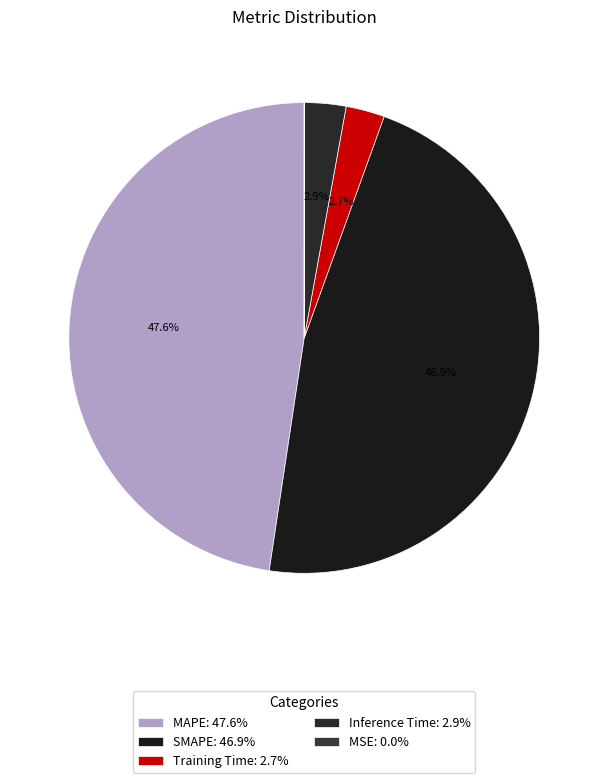

Is there a majority slice in this chart?

No